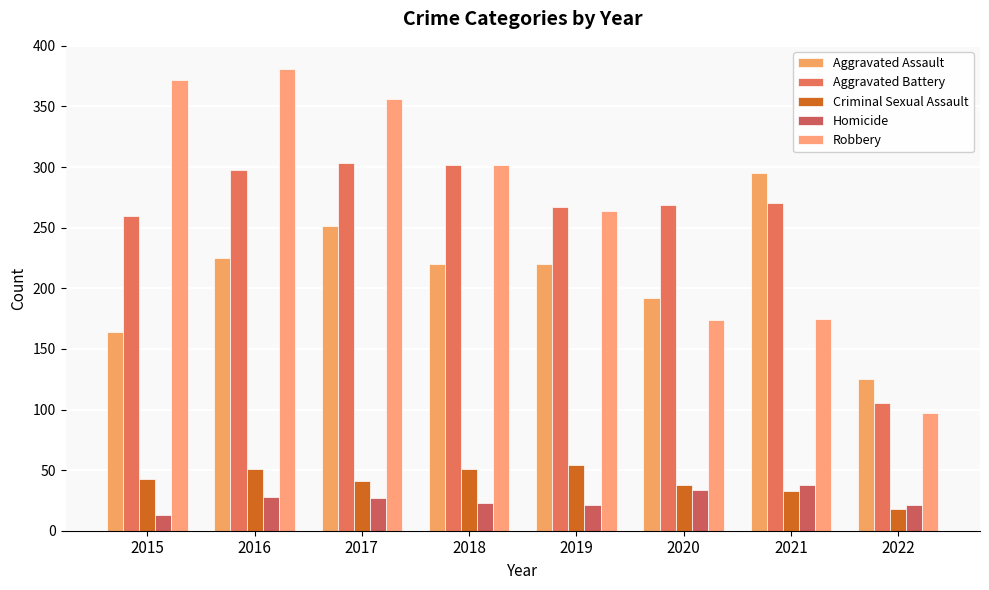

How many bars are there in total?

40